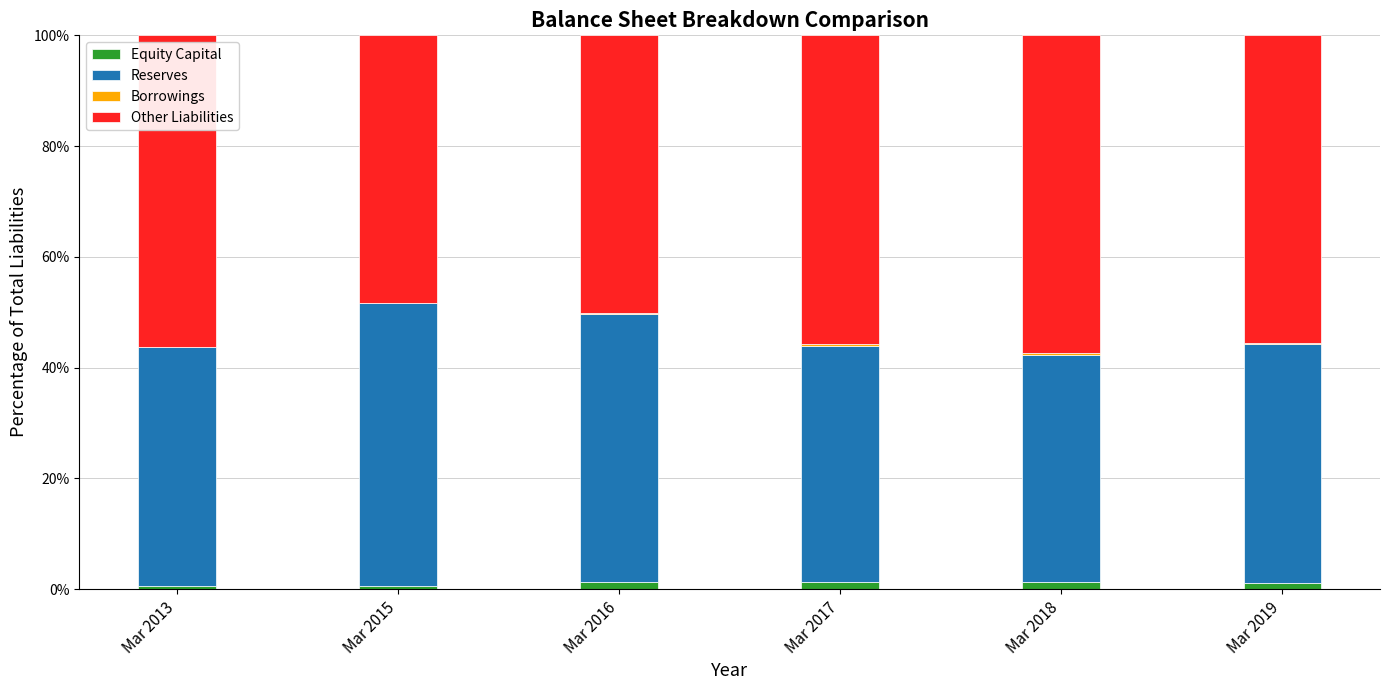

How many series are shown in this chart?

4